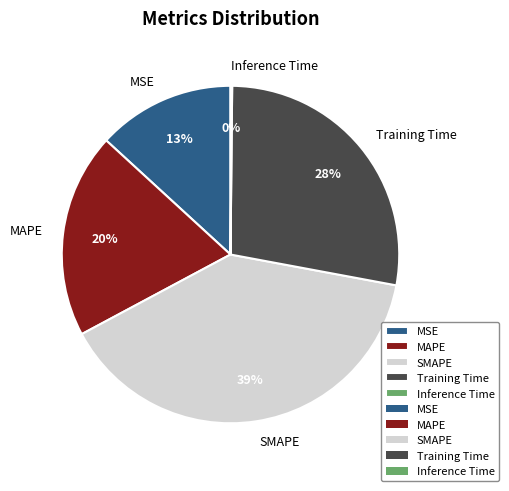

True or false: MAPE accounts for 20% of the total.

True